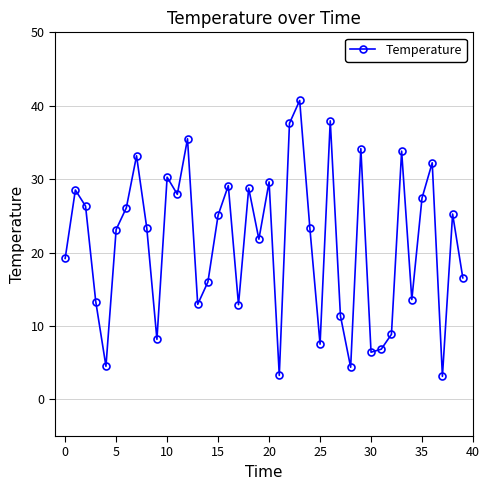

What is the smallest value displayed?

3.1